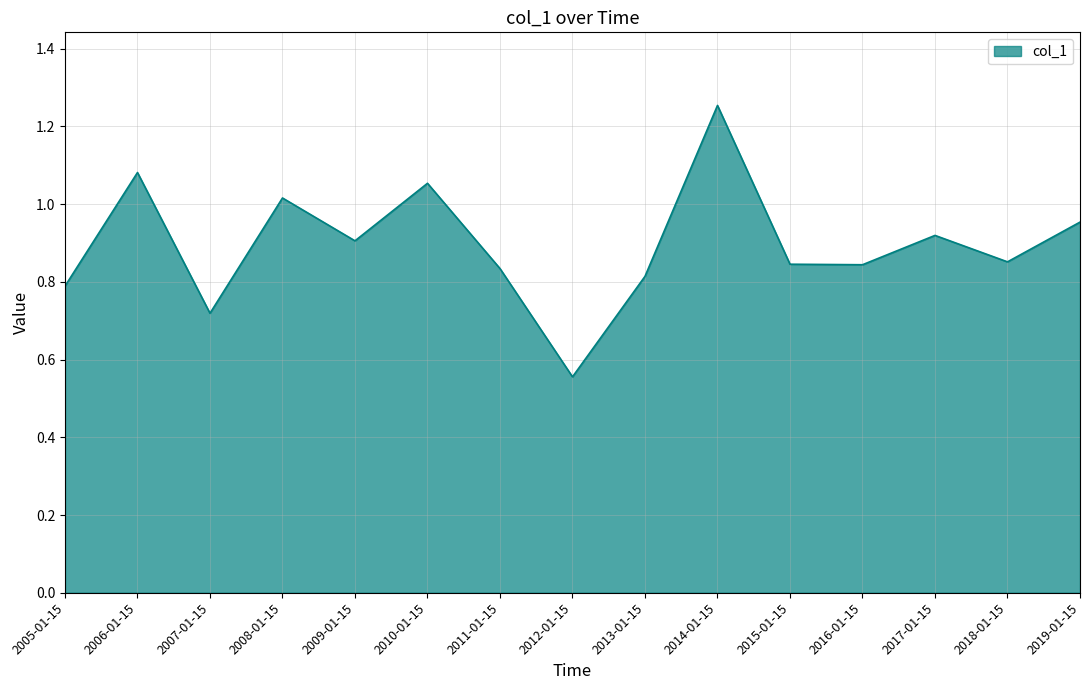

What is the difference between the second highest and minimum values?

0.5